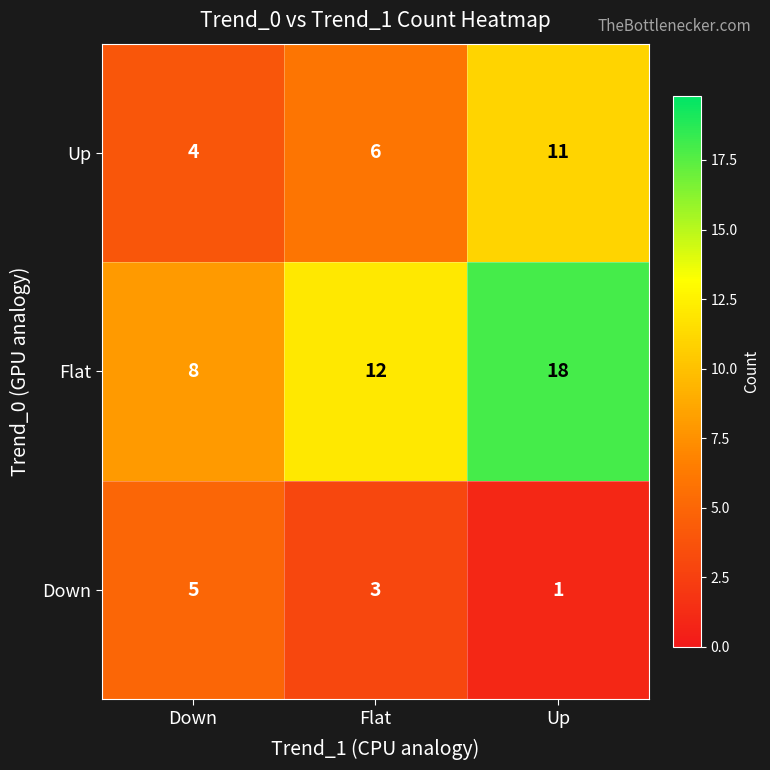

Is it true that Flat equals 10 at Up?

False